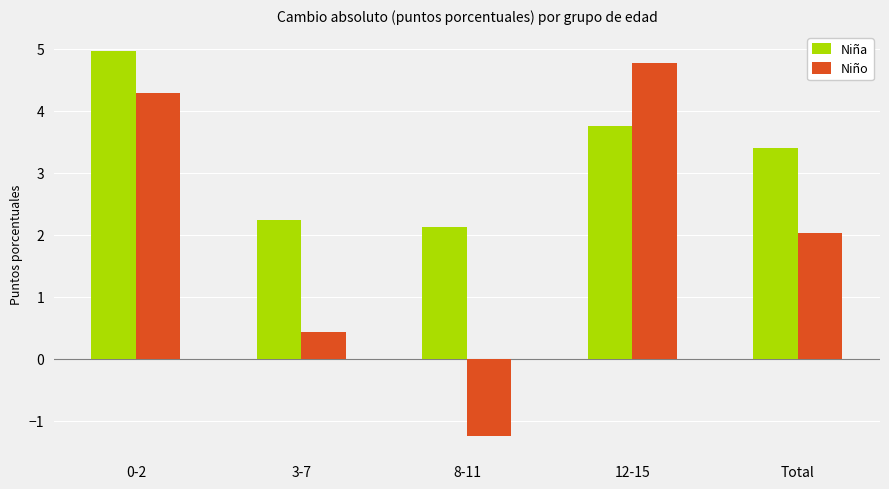

Where is Niña nearest to the value 3?

Total